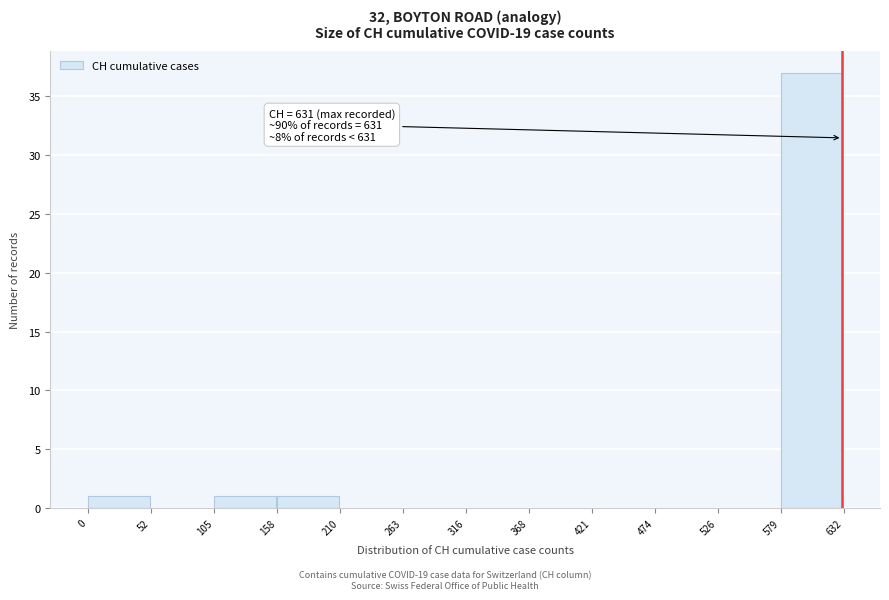

Which range on the x-axis has the tallest bar?

579 to 632